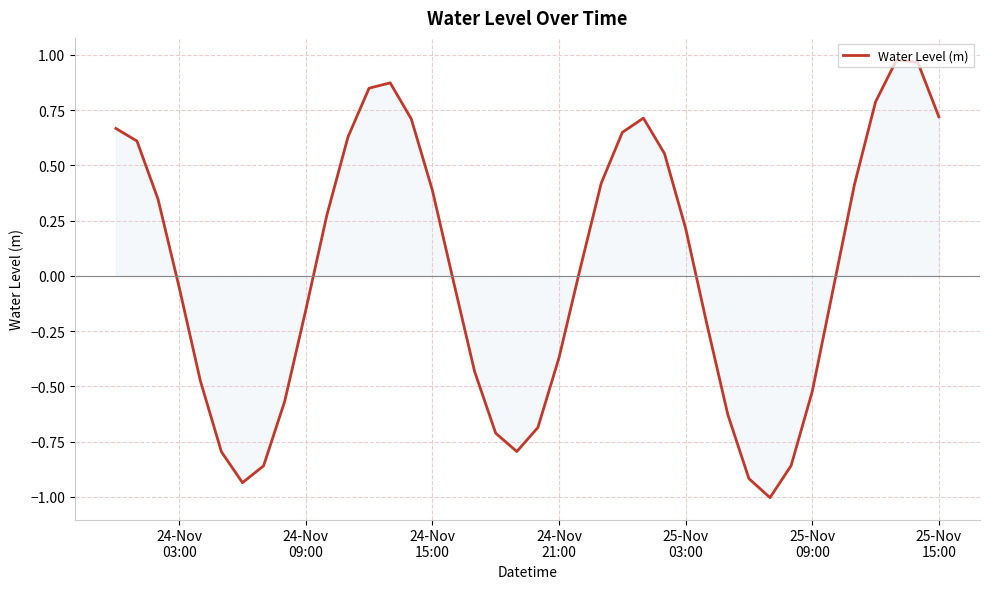

What is the difference between the maximum and minimum values?

2.0